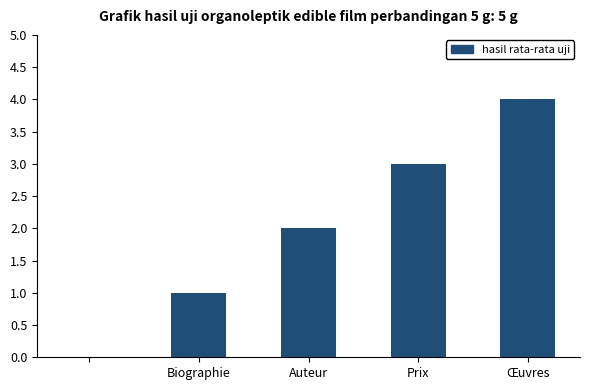

What is the maximum value shown in the chart?

4